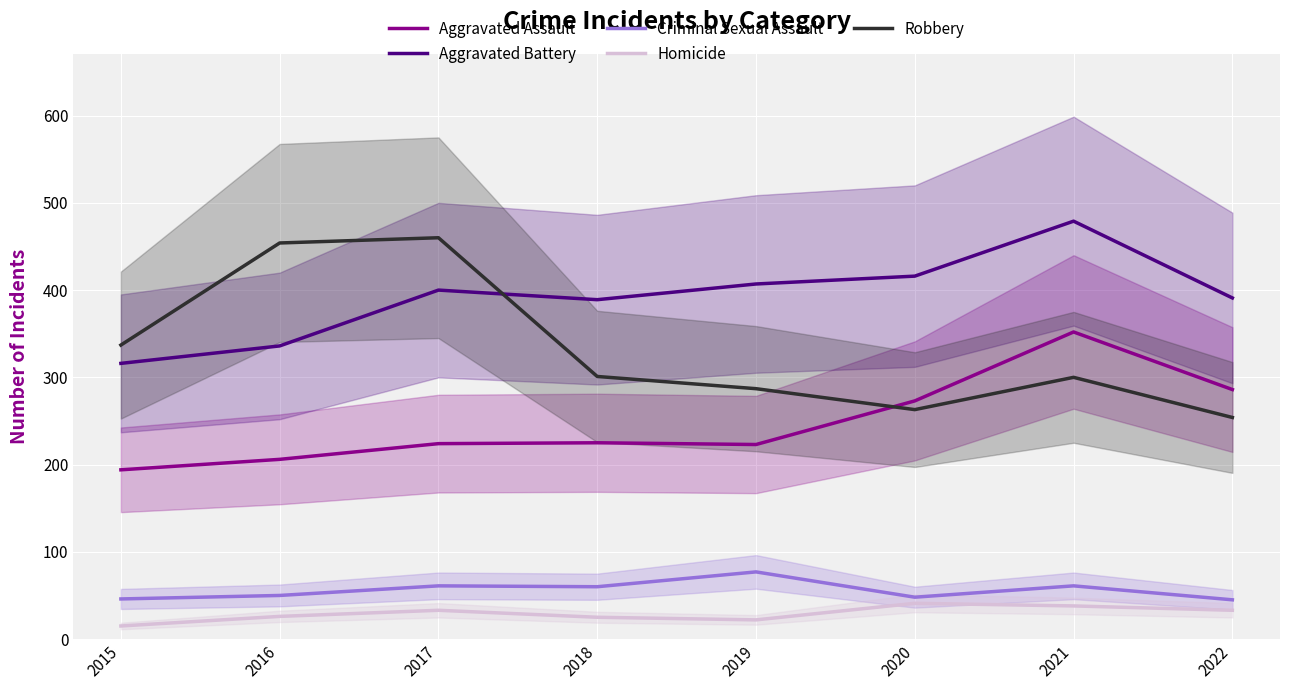

At how many categories does at least one series exceed 126?

8